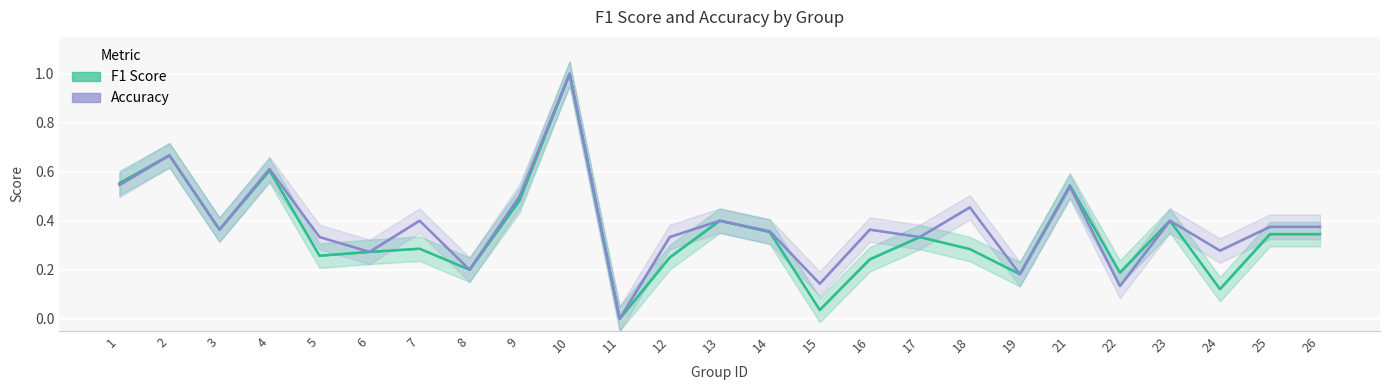

Is it true that accuracy equals 0.5 at 6?

False